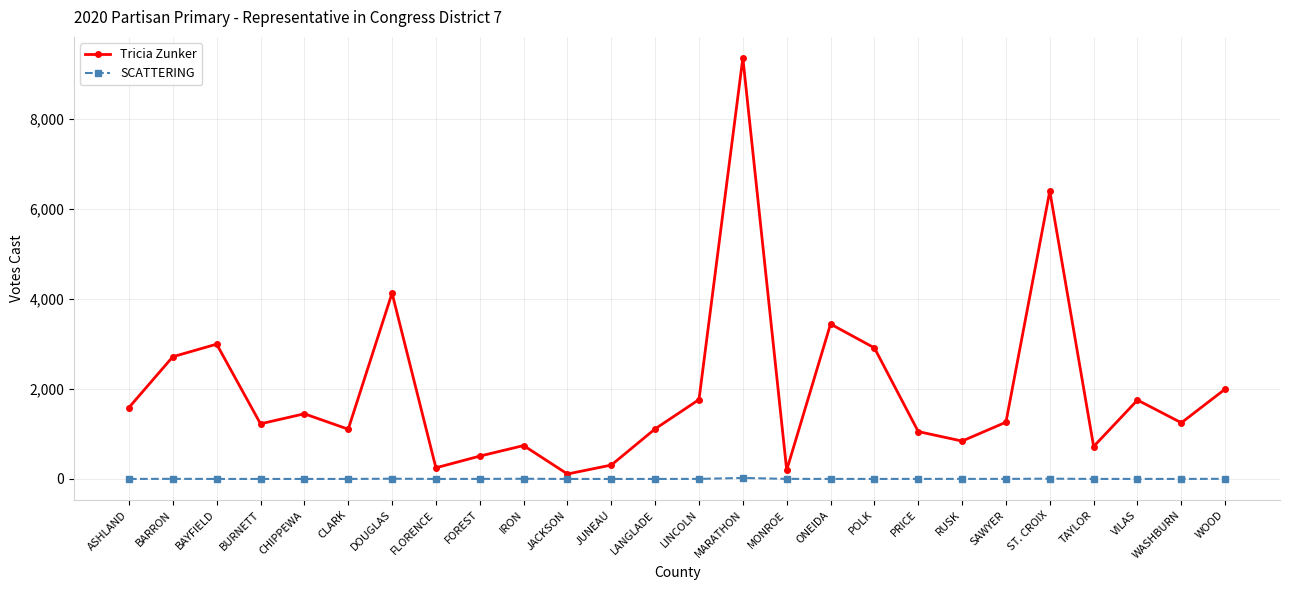

What is the difference between the maximum and minimum values in the Tricia Zunker series?

9239